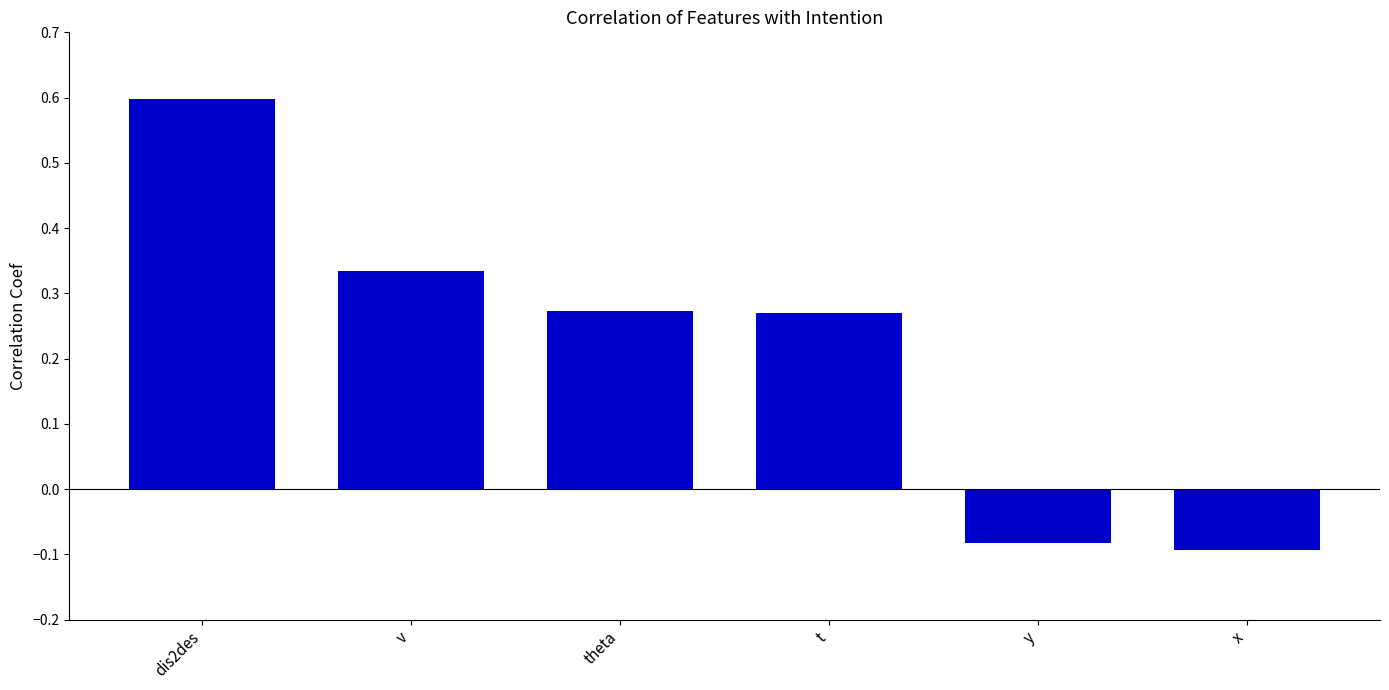

Is it true that the value at y is -0.1?

True